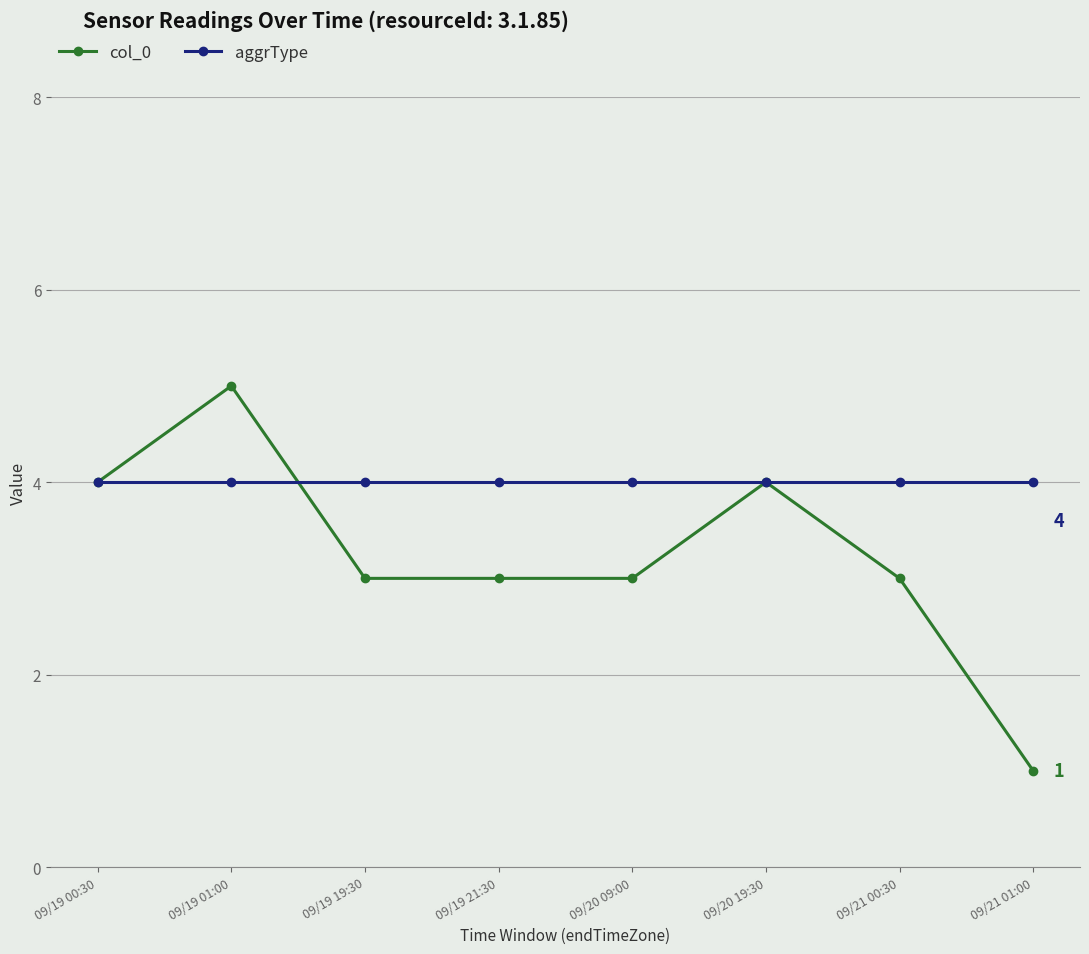

What is the approximate value of aggrType at 09/19 01:00?

4